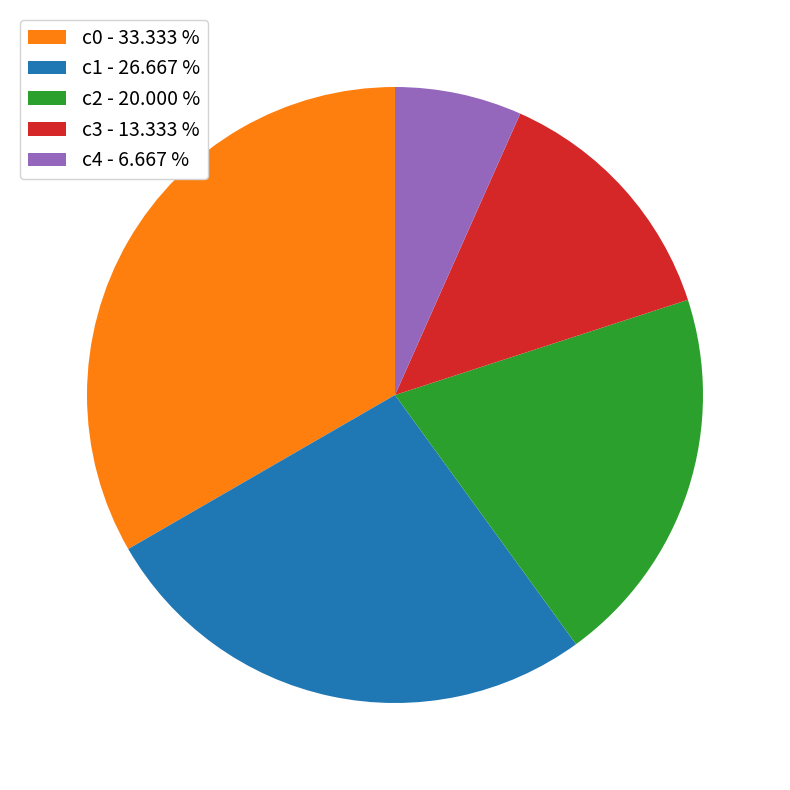

The c3 slice represents 13% of the pie. True or false?

True